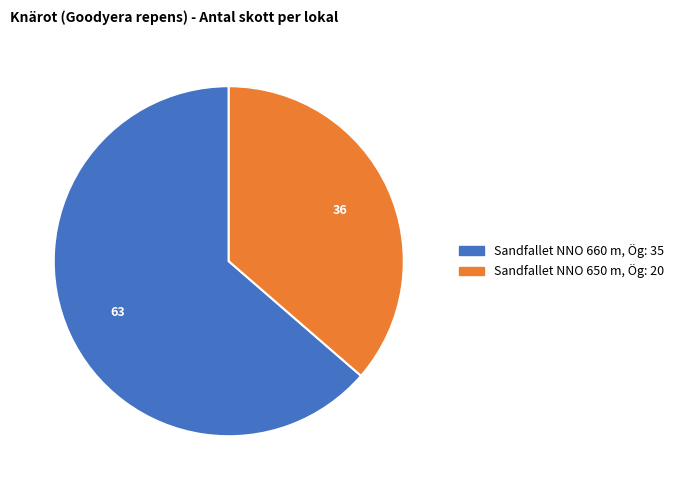

Which slice is the smallest?

Sandfallet NNO 650 m, Ög